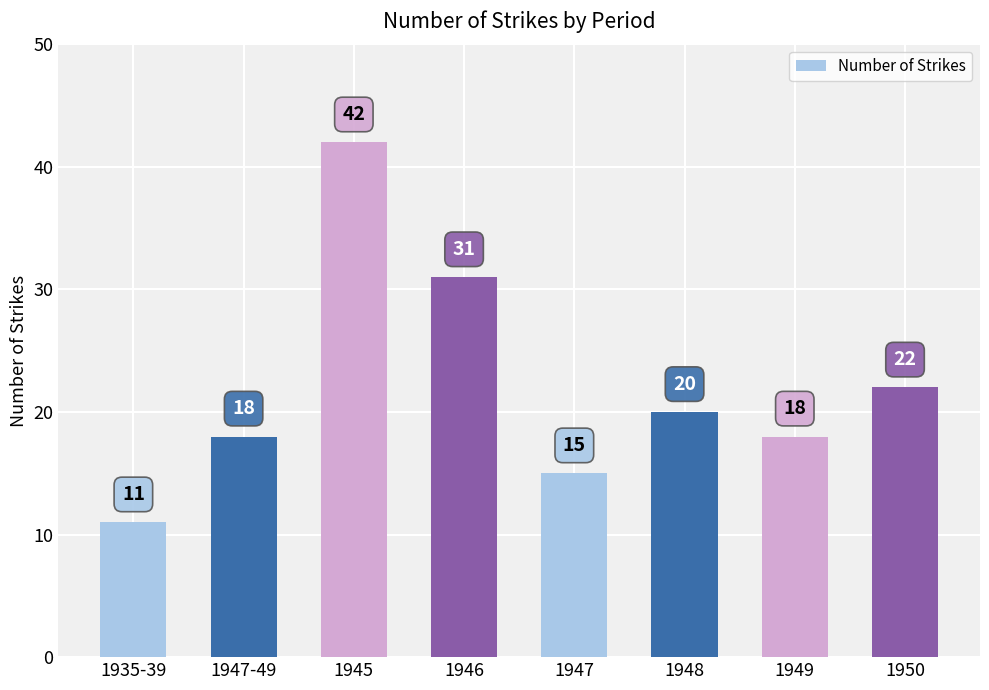

Where does the data first go above 20?

1945